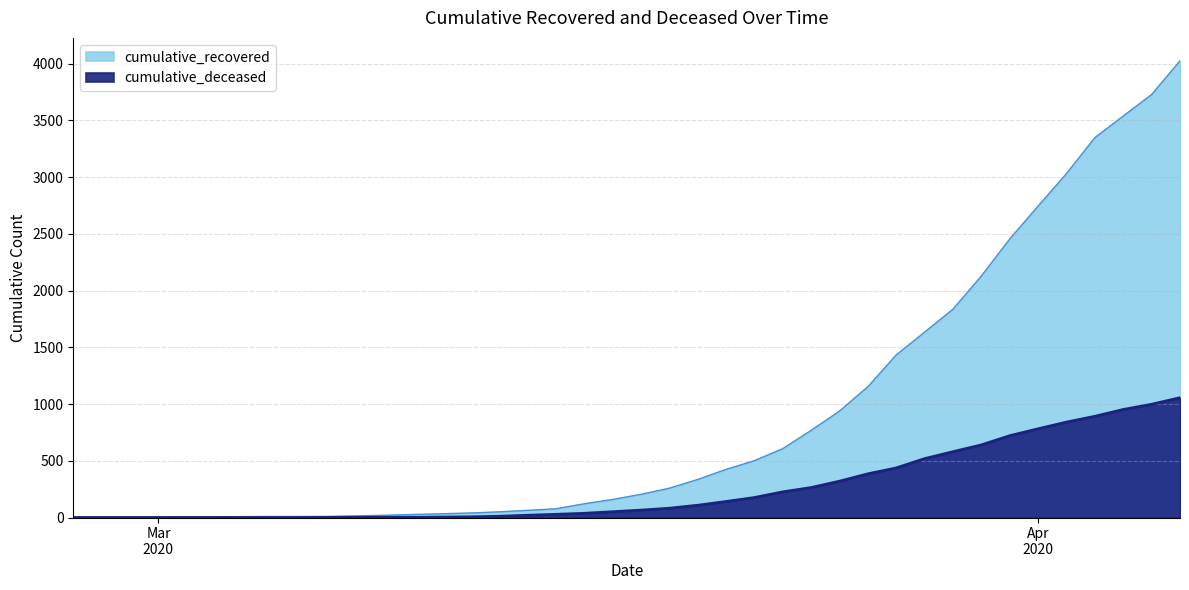

Is the value of cumulative_deceased at 2020-03-25 greater than the value of cumulative_recovered at 2020-03-19?

Yes